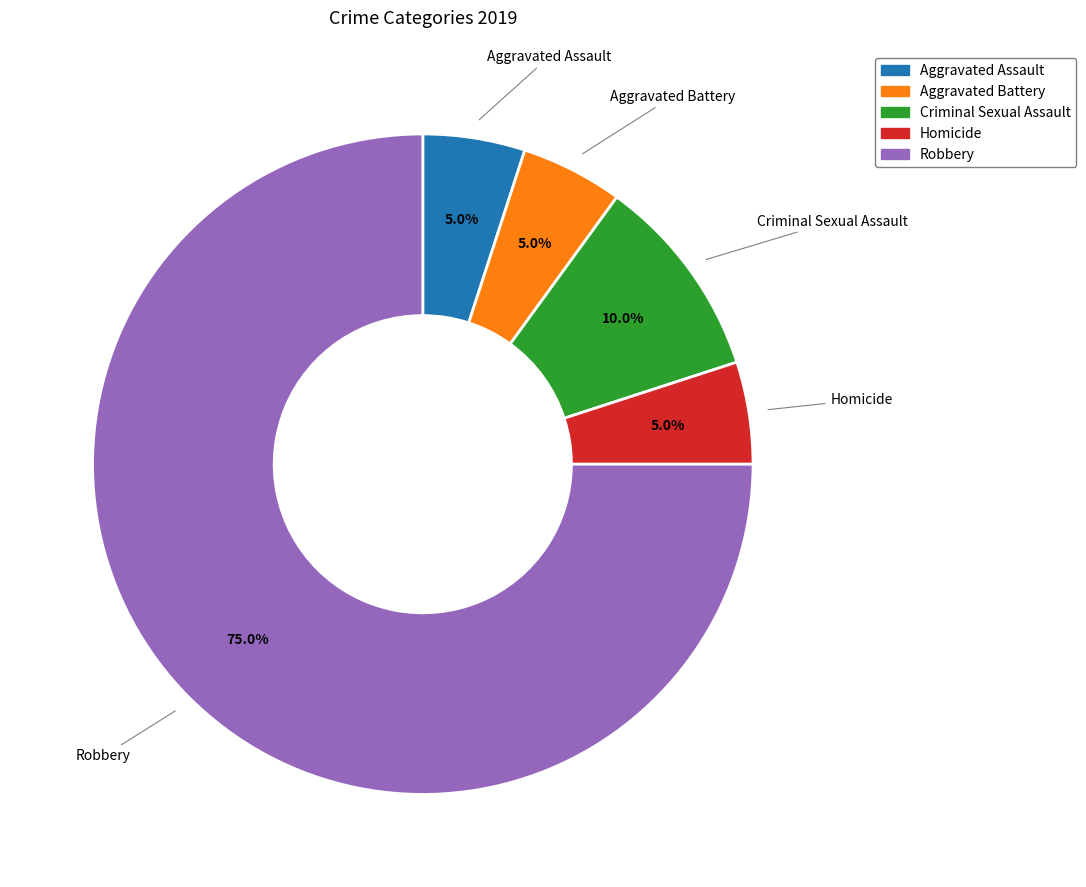

What percentage is the Robbery slice, to the nearest percent?

75%